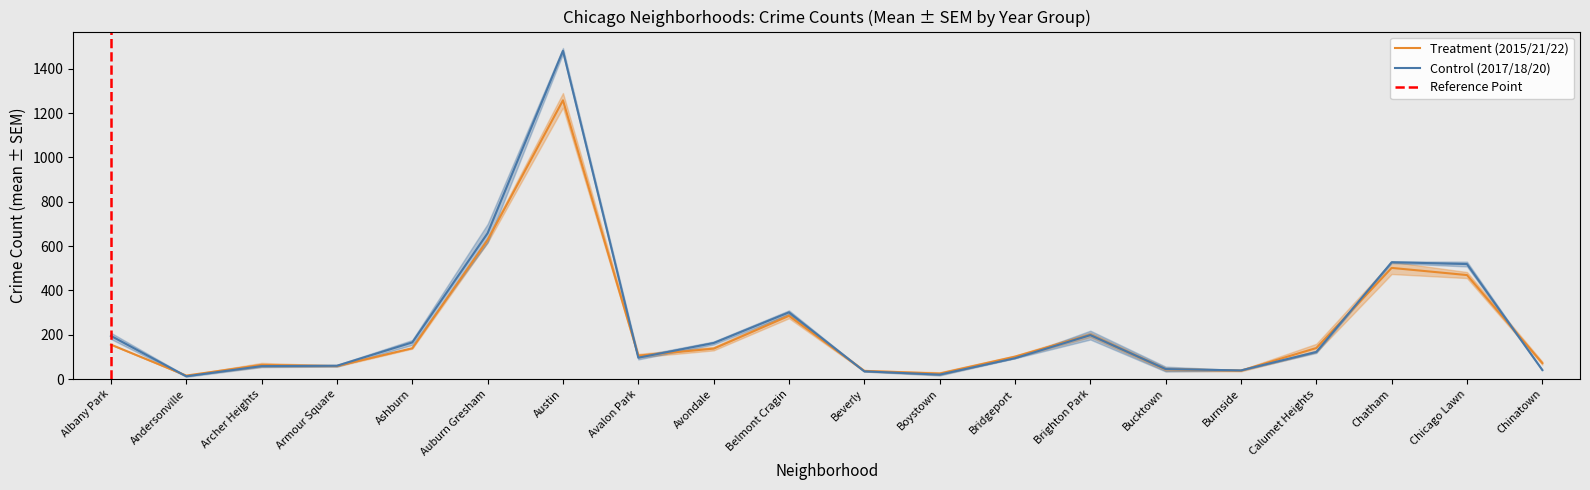

What is the label of the 3rd point from the right?

Chatham